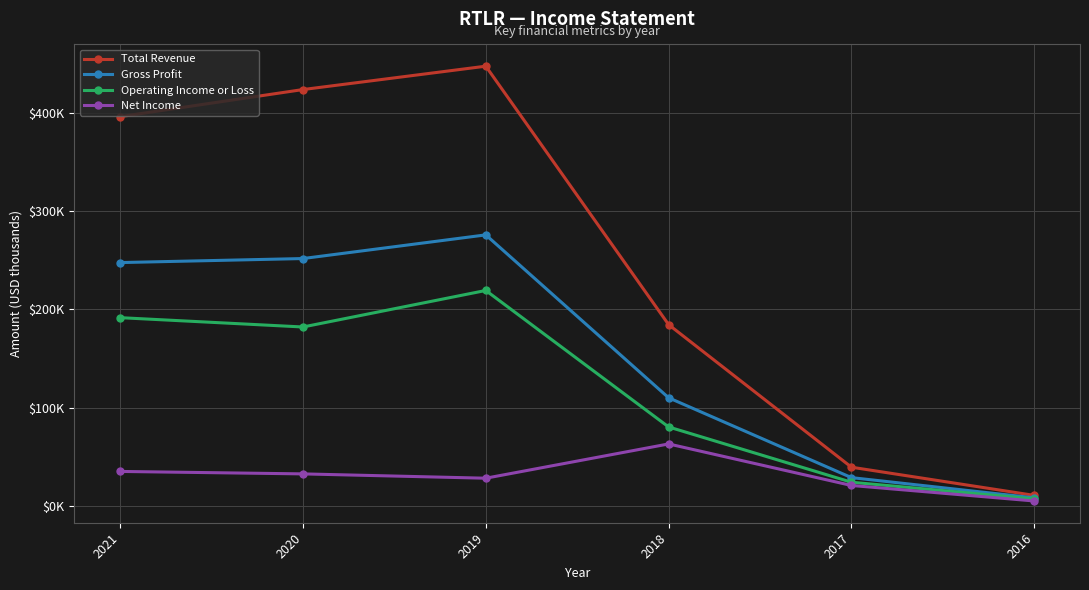

True or false: Net Income and Operating Income or Loss cross at least once.

False